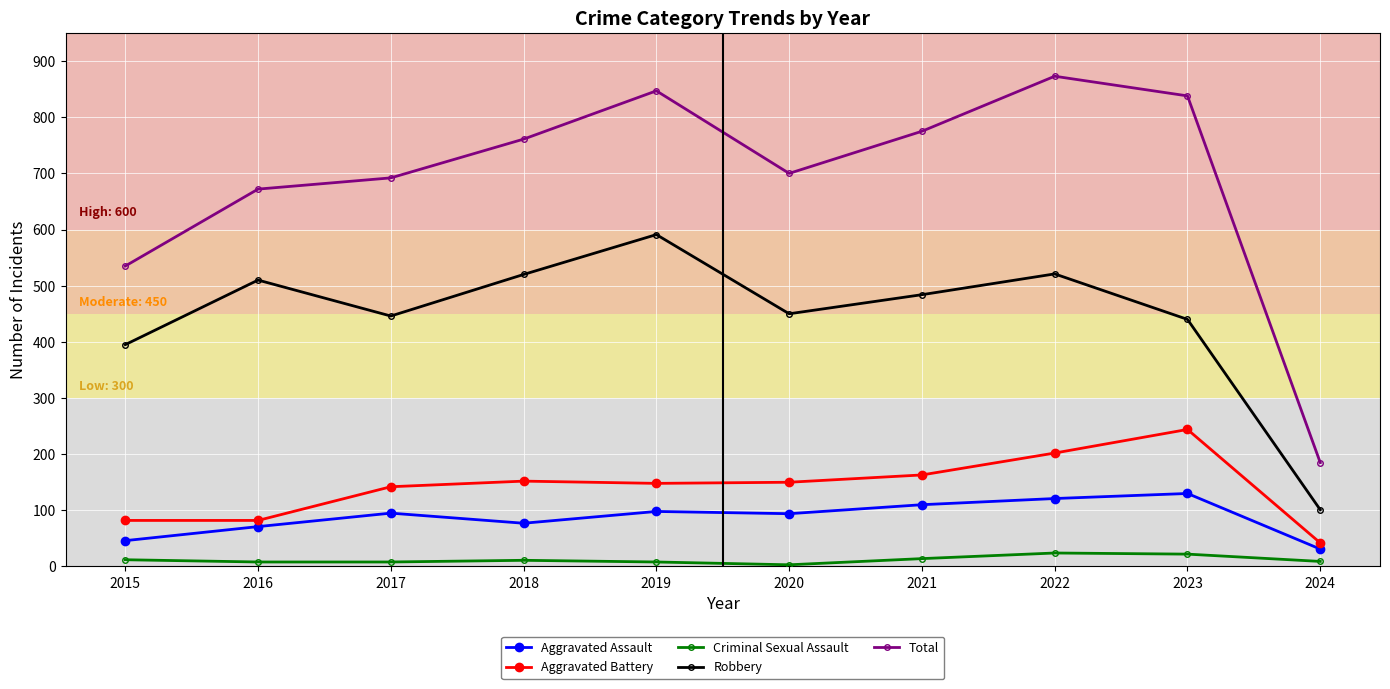

True or false: Aggravated Assault and Aggravated Battery intersect in this chart.

False